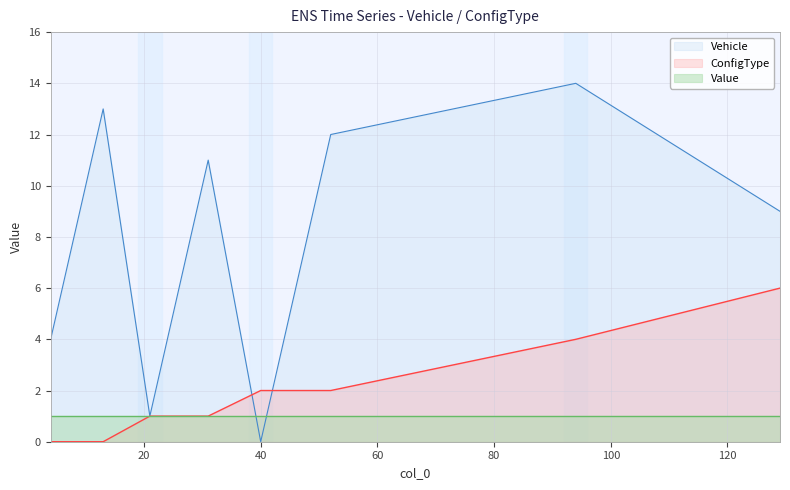

What is the value of the Vehicle point at the 14th from the left?

14